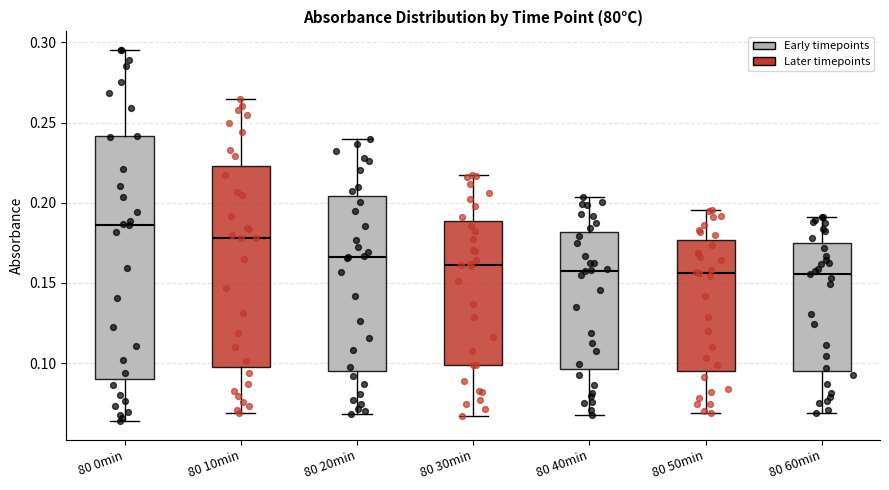

Reading left to right, read every box against the y-axis: the position of its median line, the range the box covers, and the ends of its whiskers. The values are not printed on the chart, so give them approximately, as read against the axis.

80 0min: median 0.185, box 0.090 to 0.240, whiskers 0.065 to 0.295
80 10min: median 0.180, box 0.095 to 0.225, whiskers 0.070 to 0.265
80 20min: median 0.165, box 0.095 to 0.205, whiskers 0.070 to 0.240
80 30min: median 0.160, box 0.100 to 0.190, whiskers 0.065 to 0.220
80 40min: median 0.160, box 0.095 to 0.180, whiskers 0.070 to 0.205
80 50min: median 0.155, box 0.095 to 0.175, whiskers 0.070 to 0.195
80 60min: median 0.155, box 0.095 to 0.175, whiskers 0.070 to 0.190